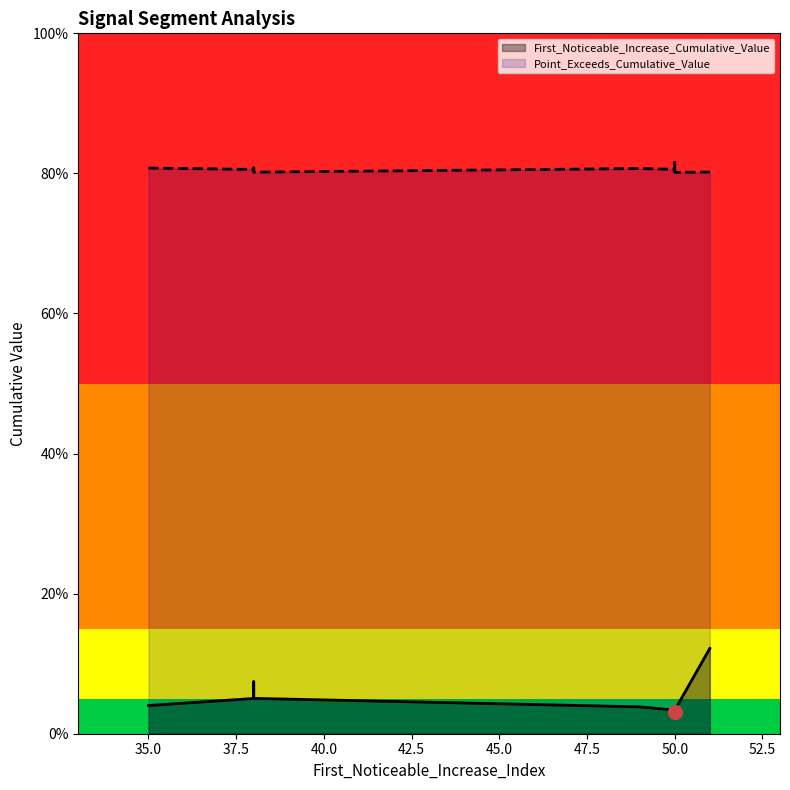

How many interior local valleys (lower than both neighbors) does the data have?

2